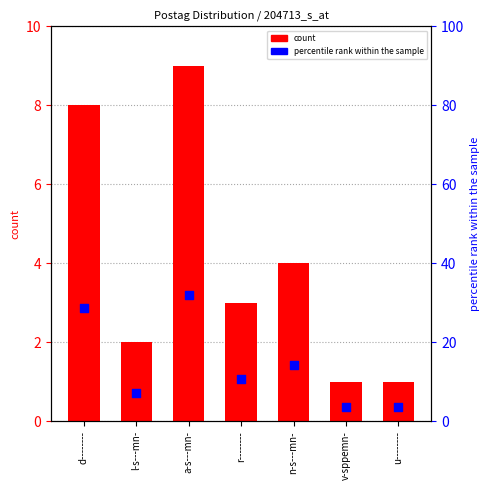

Which series contains the lowest Y value?

count